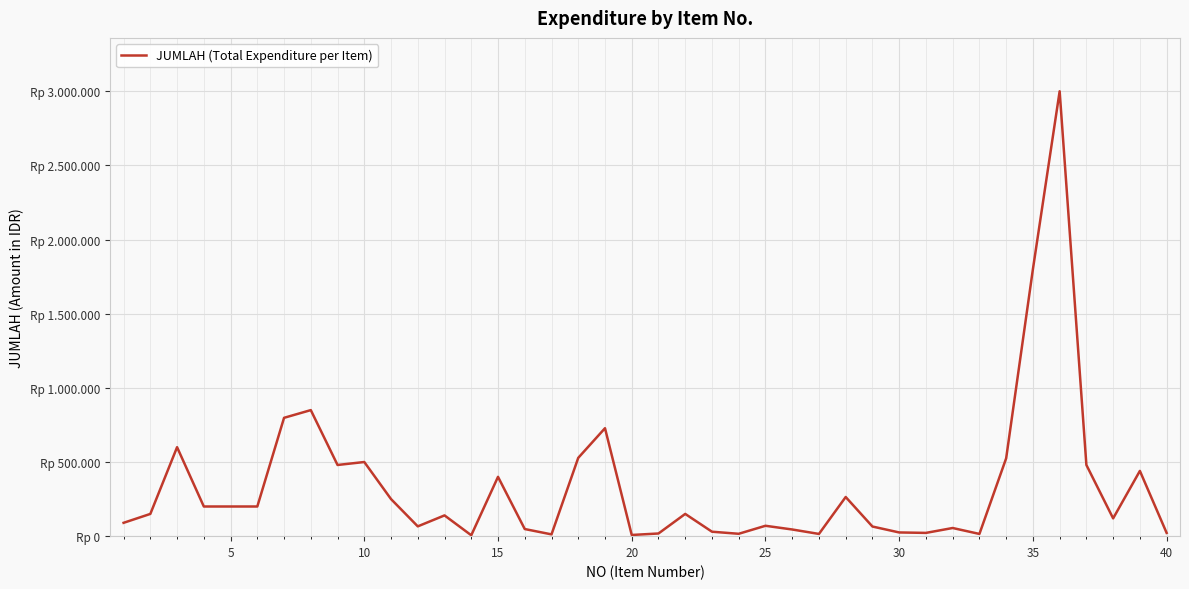

What is the sum of all values?

13431000